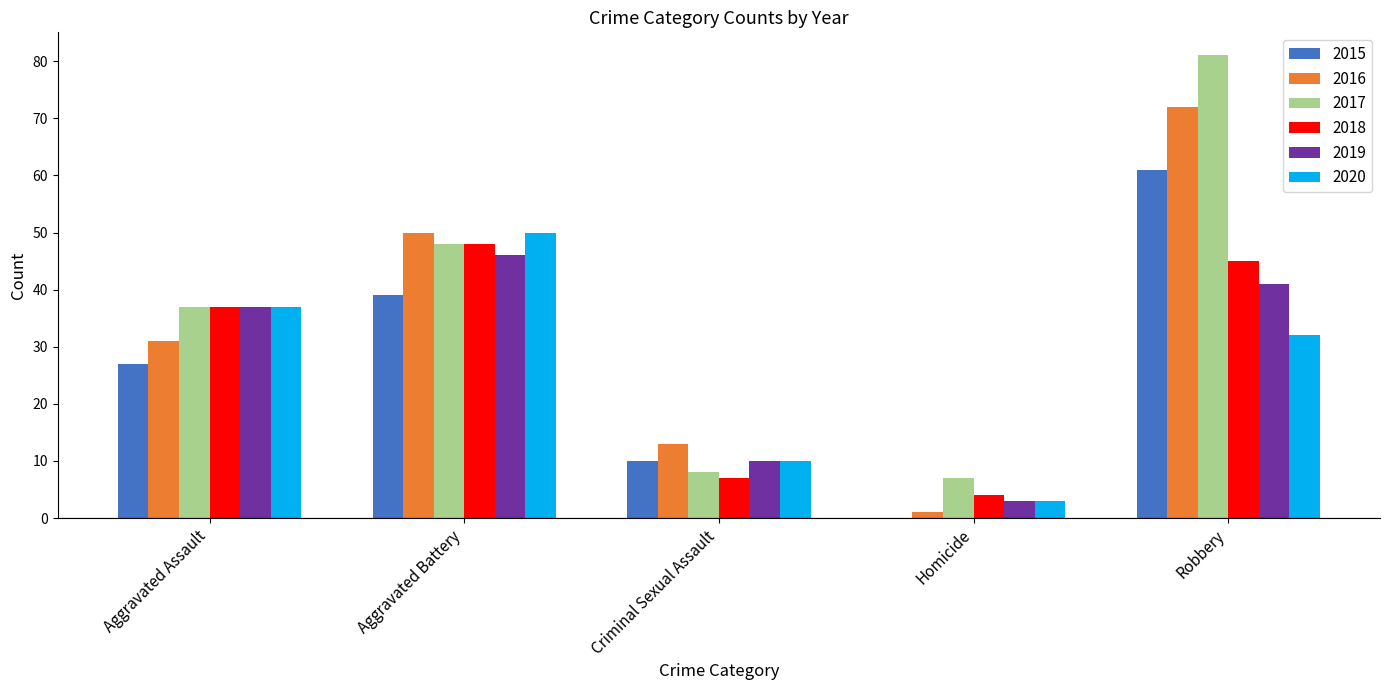

Between Aggravated Battery and Robbery, which series saw the biggest shift?

2017